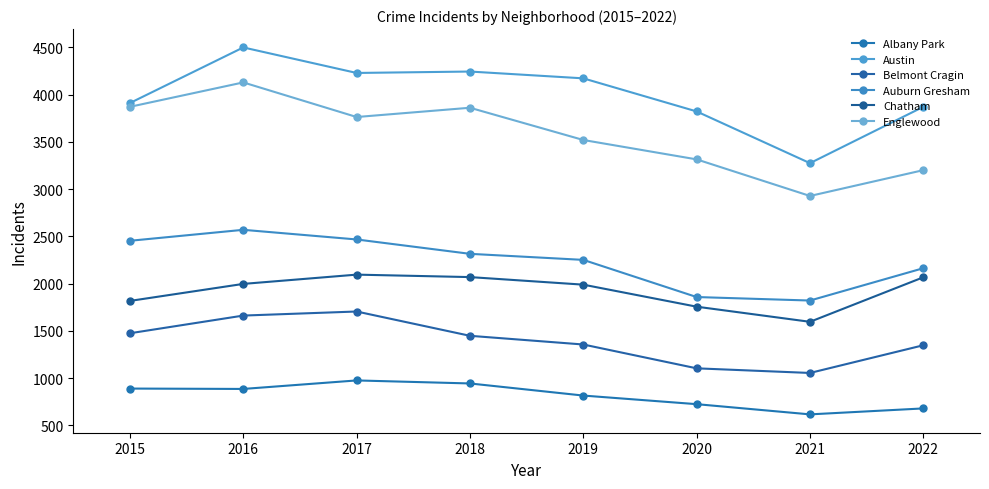

How many lines are shown in the chart?

6